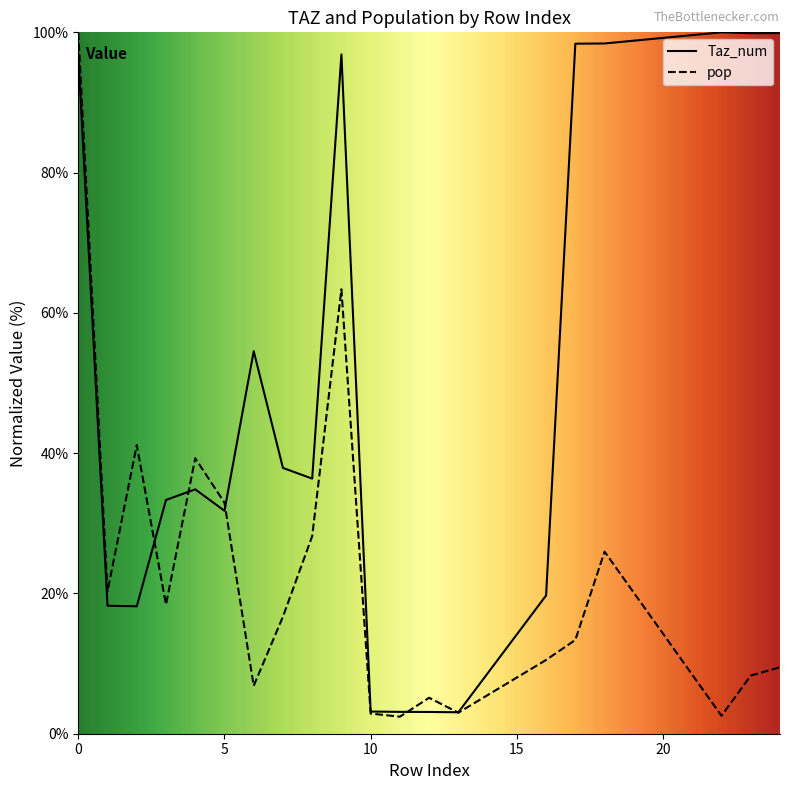

The value of pop at 11 is 2.4. True or false?

True